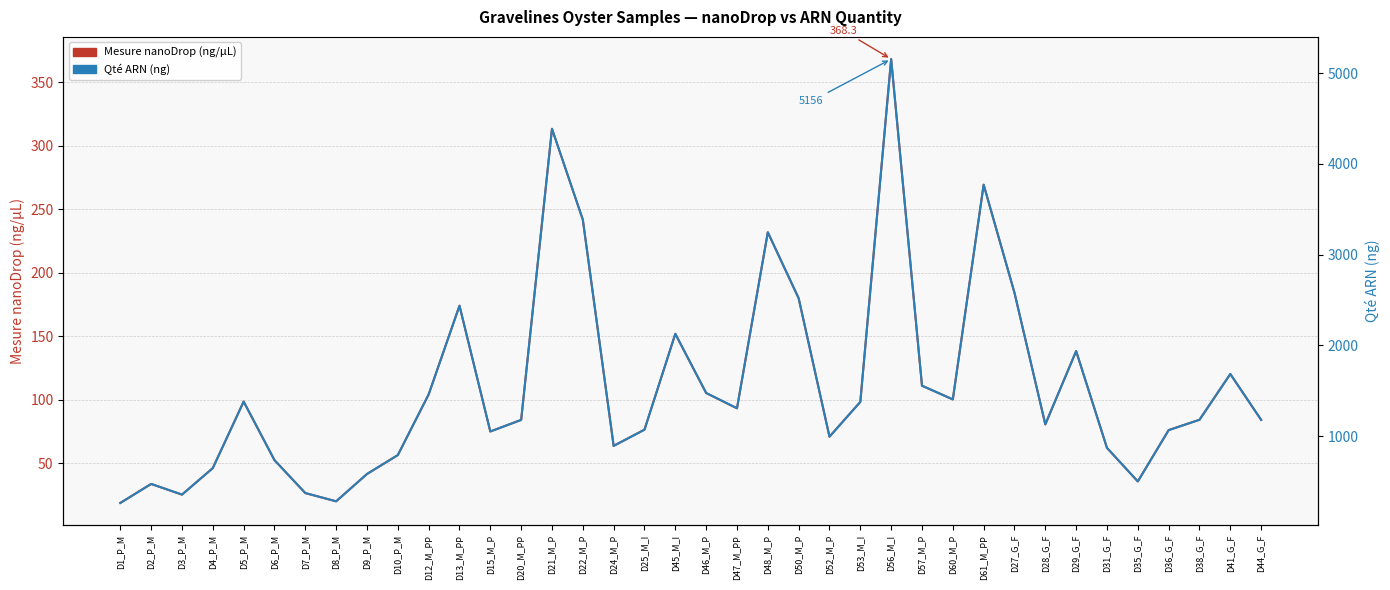

What is the label of the 23rd point from the left?

D50_M_P